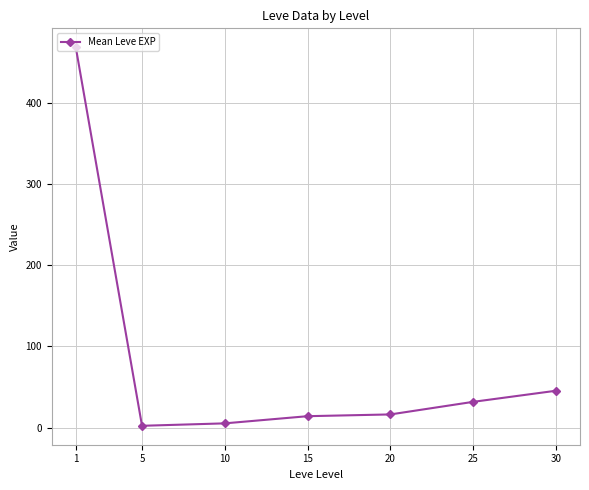

What is the greatest value displayed?

468.5